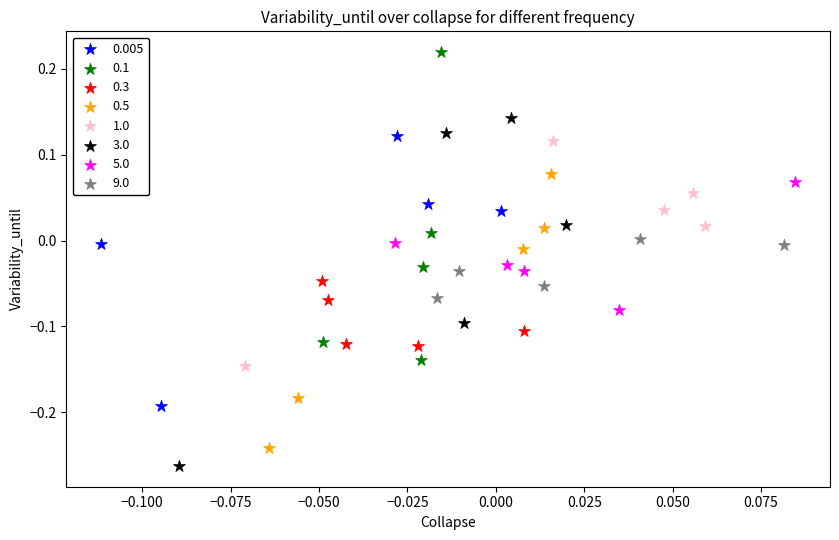

Which series has the largest Y range (max minus min)?

3.0